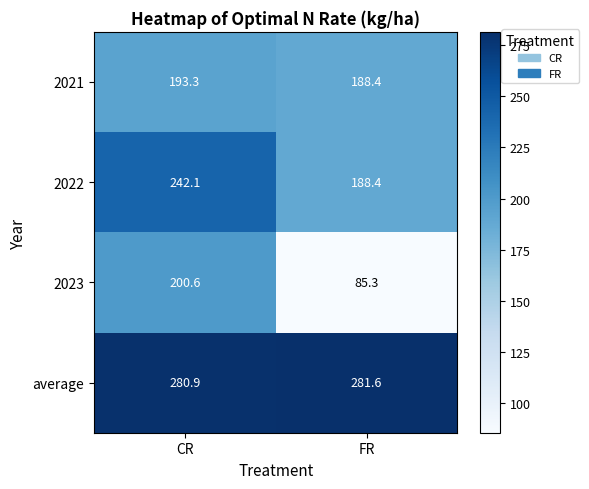

List the series in order of their peak value, highest first.

average, 2022, 2023, 2021